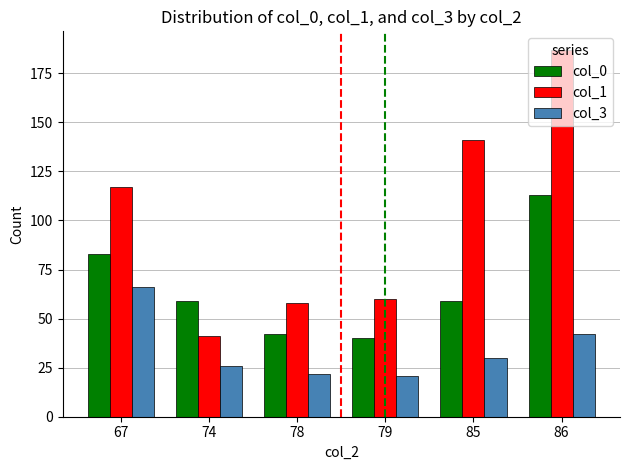

Is the value of col_0 at 74 greater than the value of col_3 at 74?

Yes